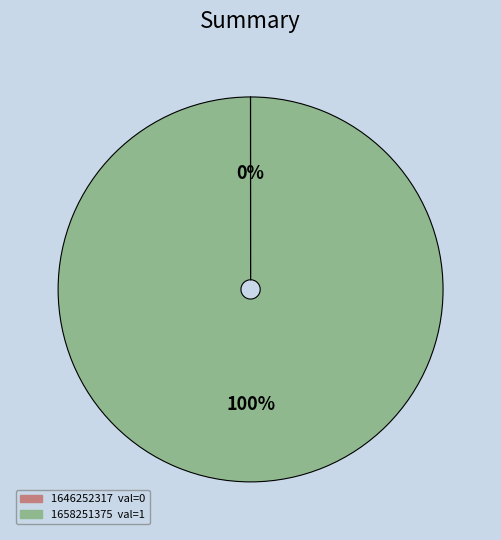

To the nearest percent, what percentage of the pie is 1658251375?

100%